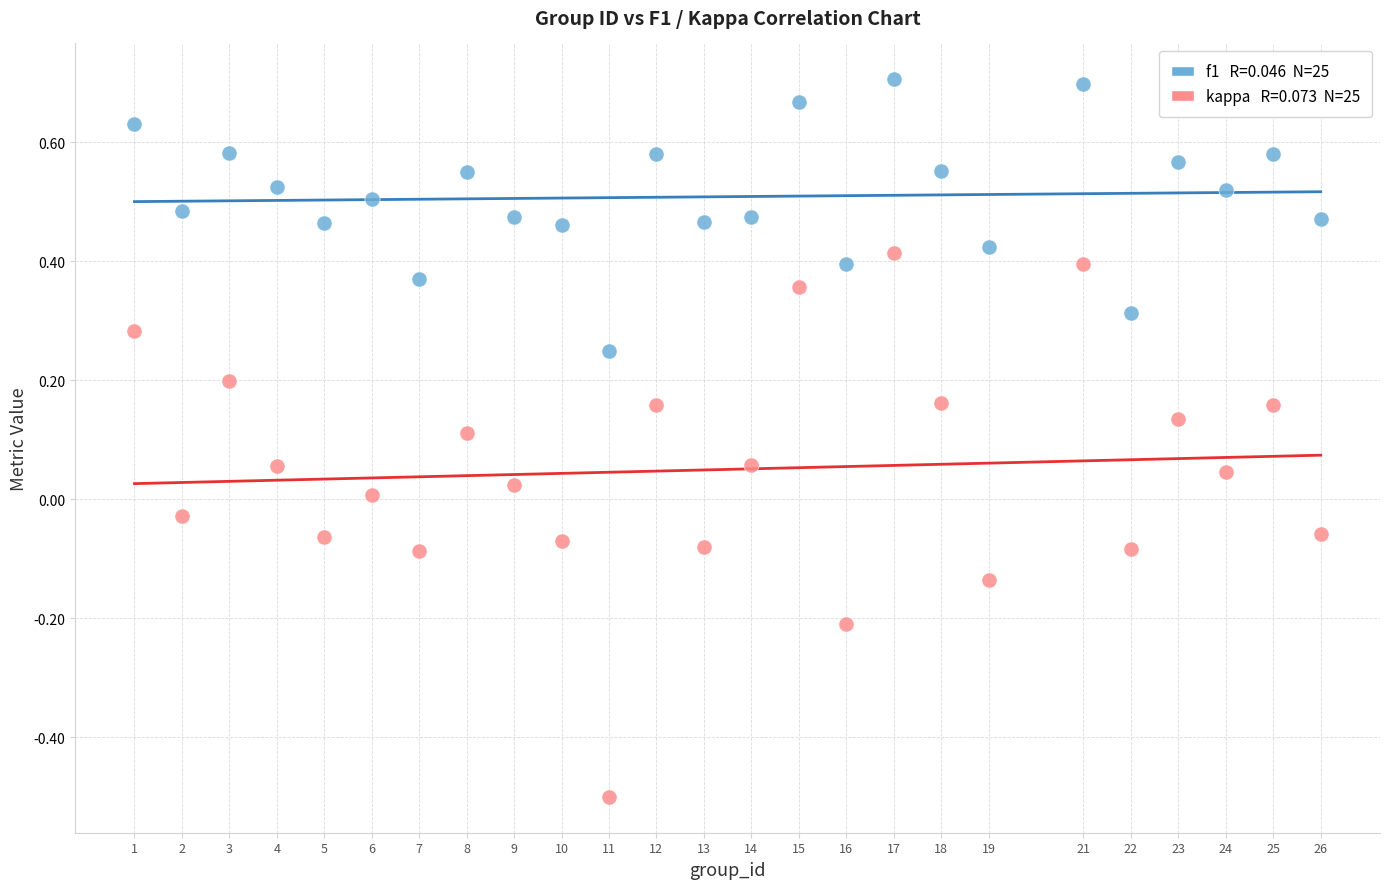

Across all data points, what is the range of Y values (max minus min)?

1.2